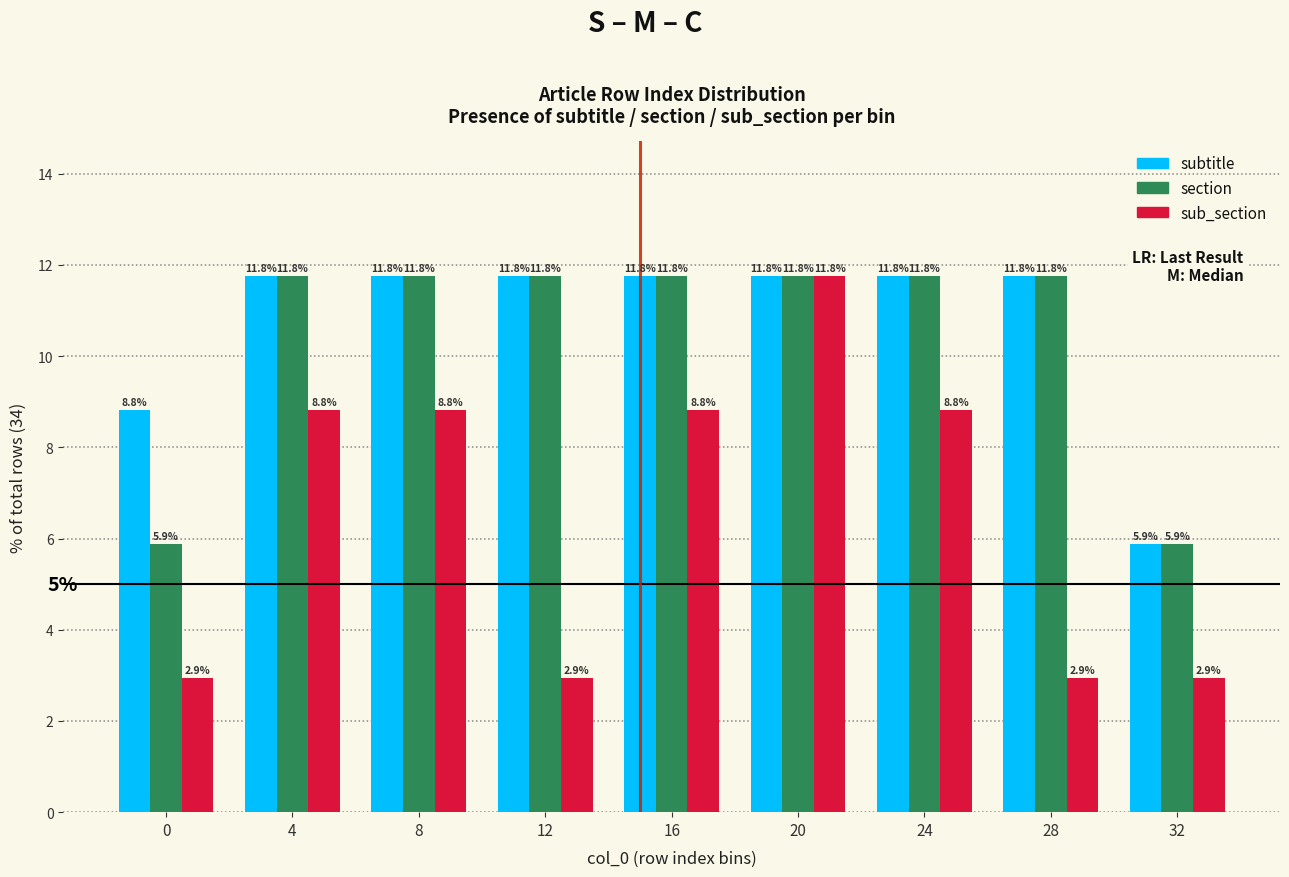

Reading left to right, list all the values displayed in this chart.

subtitle: 8.8	11.8	11.8	11.8	11.8	11.8	11.8	11.8	5.9
section: 5.9	11.8	11.8	11.8	11.8	11.8	11.8	11.8	5.9
sub_section: 2.9	8.8	8.8	2.9	8.8	11.8	8.8	2.9	2.9